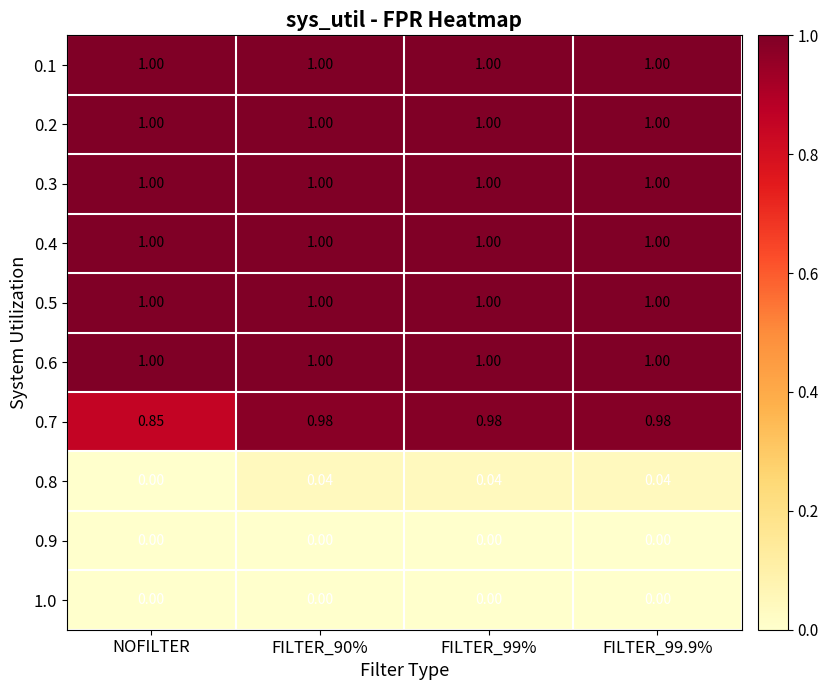

At which label is 0.8 closest to 0?

NOFILTER